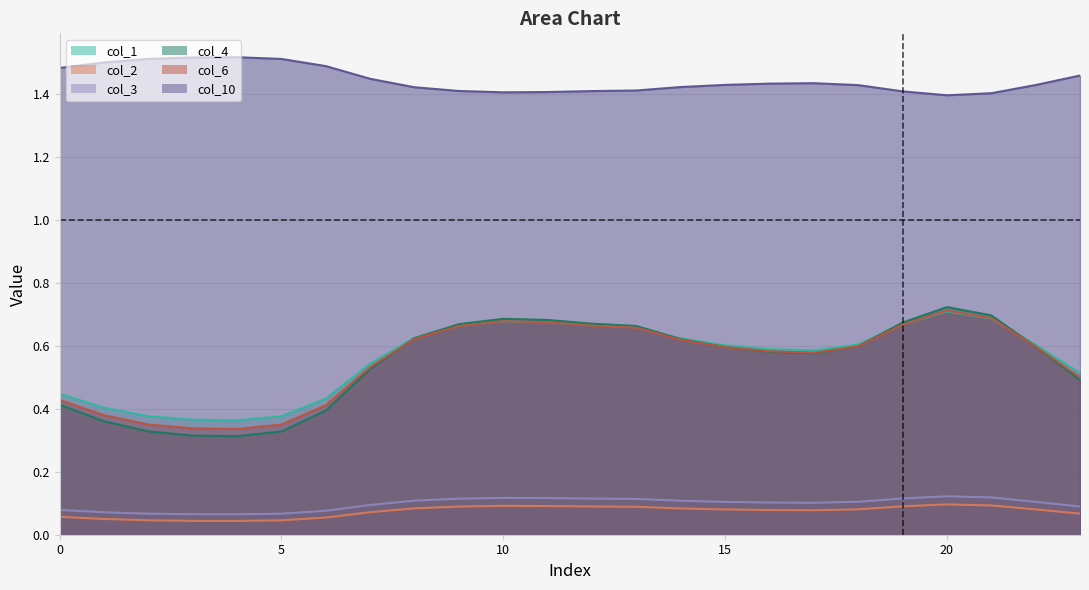

How many col_4 values are between 0 and 1?

24